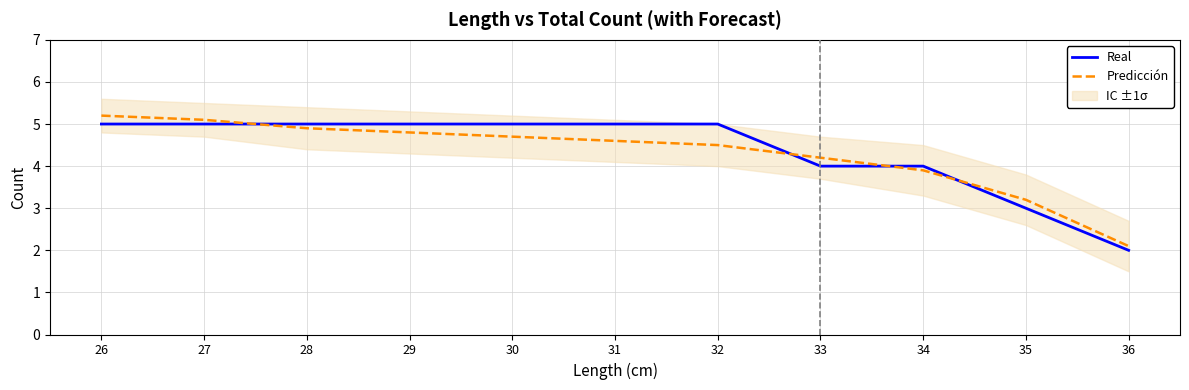

Which series changed the most between 30 and 35?

Real